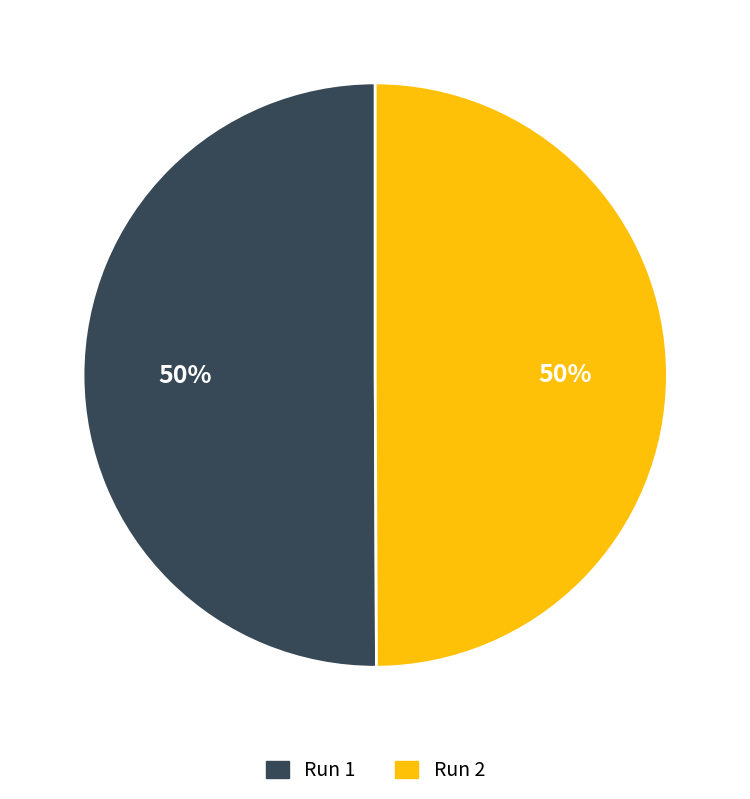

To the nearest percent, what is the average slice percentage?

50%